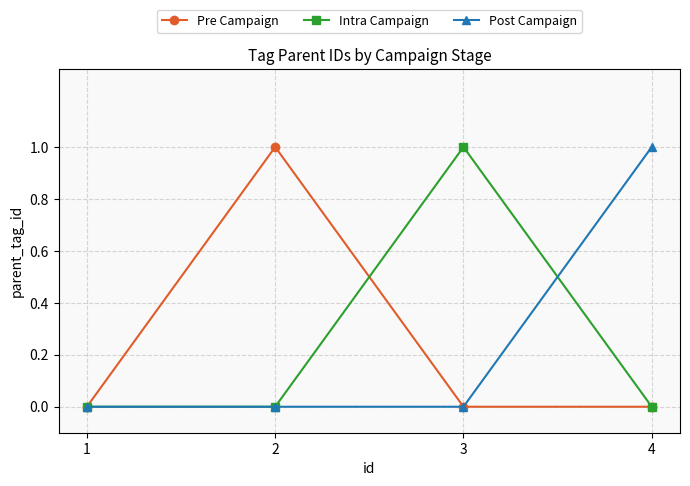

True or false: Intra Campaign has more than 2 points higher than both neighbors.

False